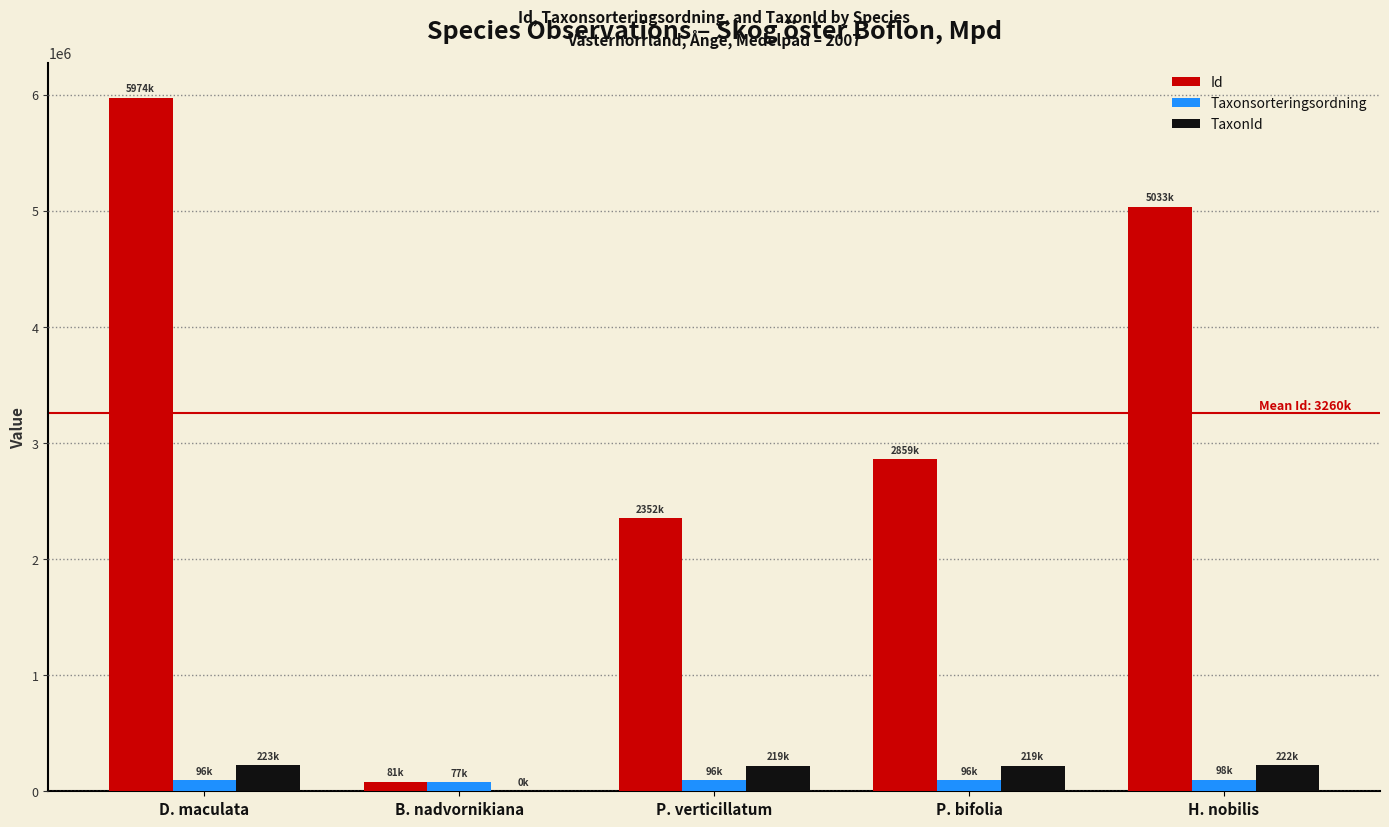

At which category is the sum across all series the highest?

D. maculata